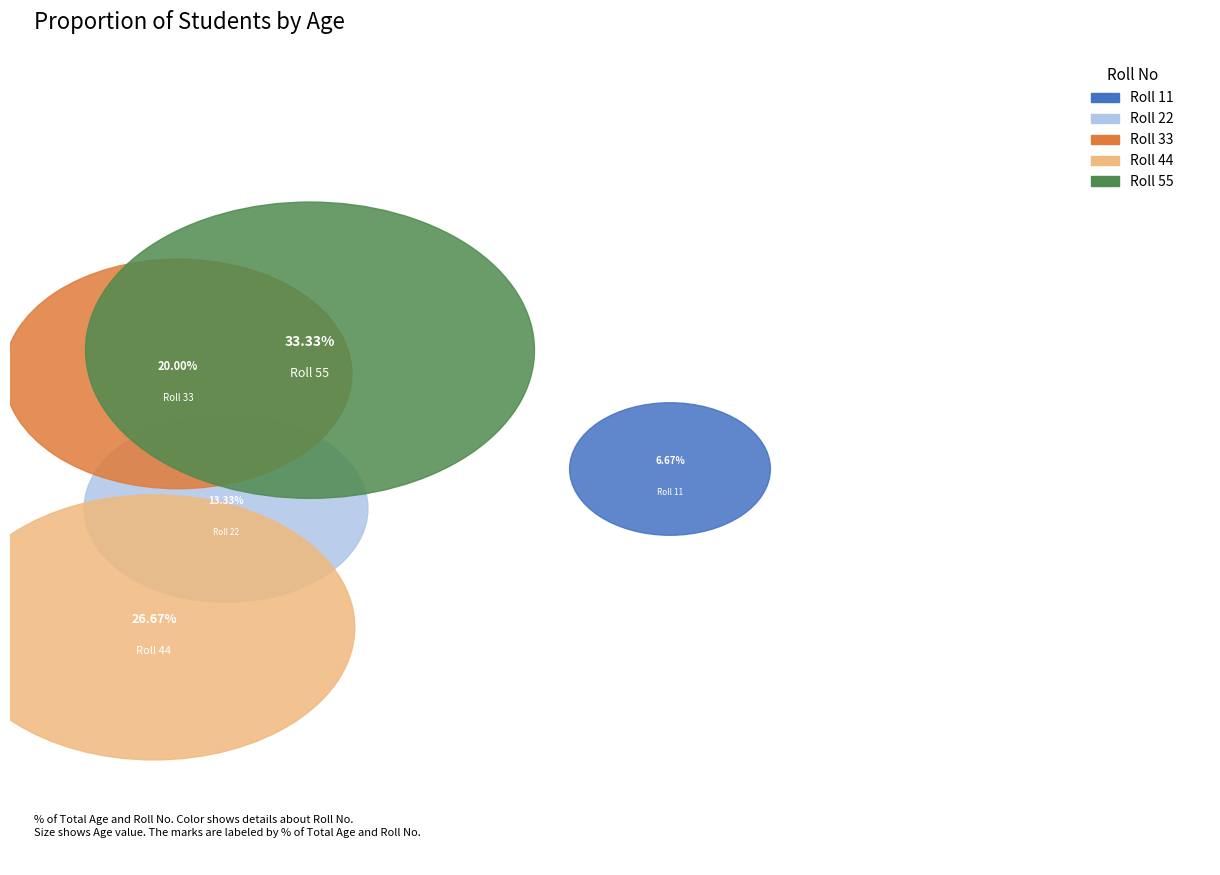

True or false: 22 accounts for 13% of the total.

True